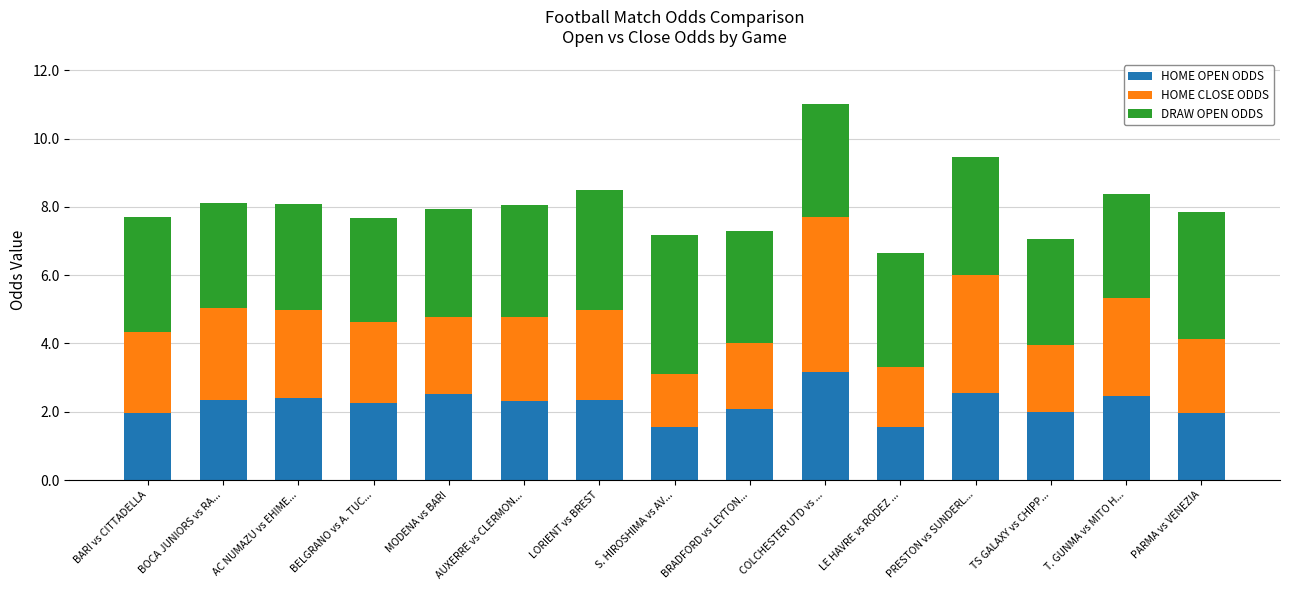

What is the highest value of the HOME OPEN ODDS series?

3.2